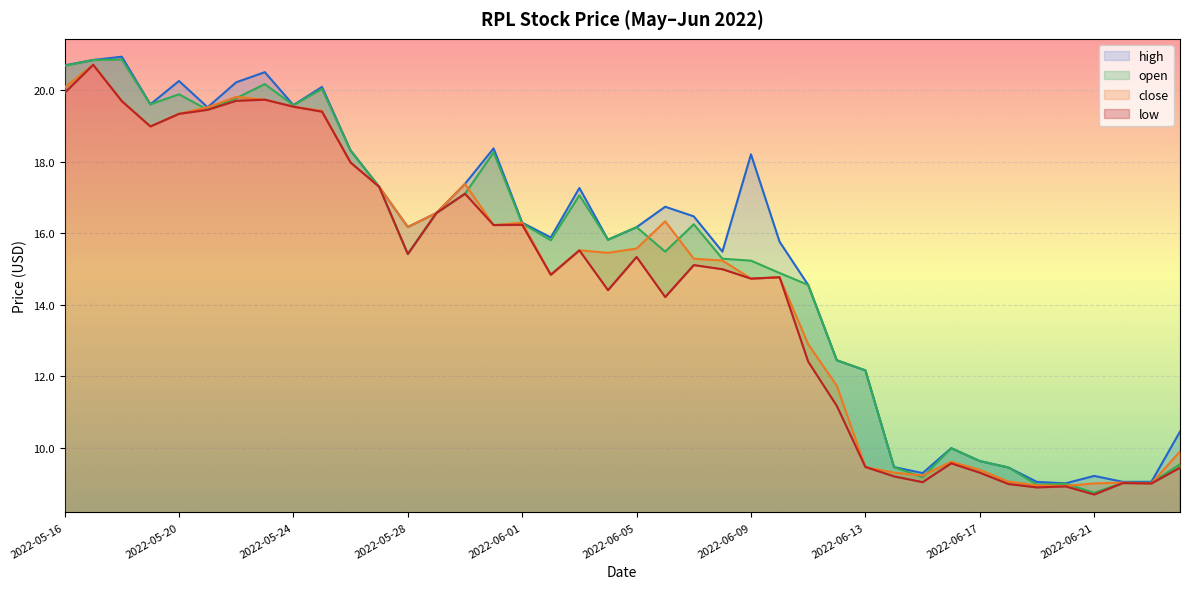

What is the label of the 37th point from the left?

2022-06-21